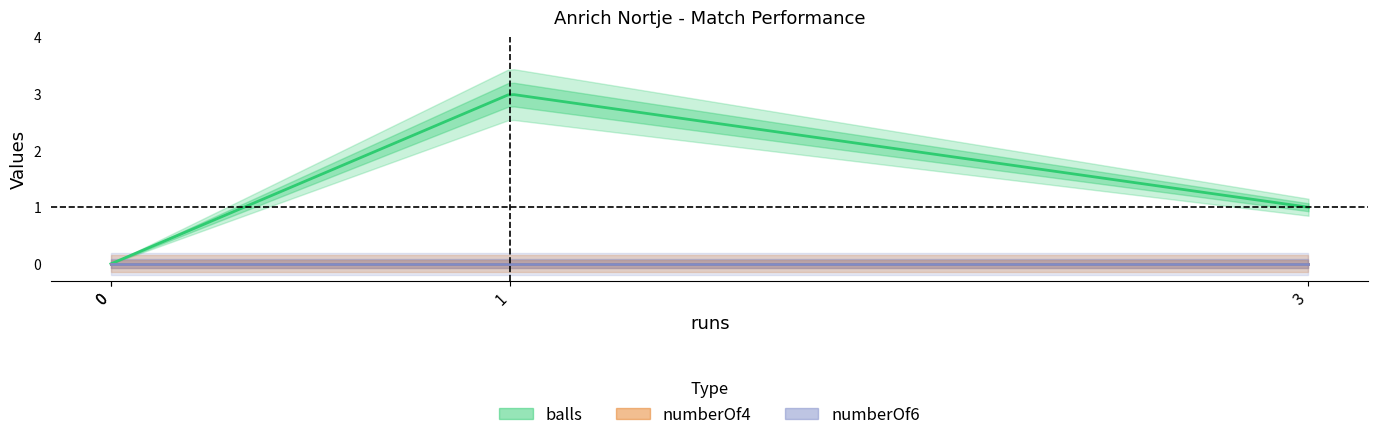

True or false: numberOf4 and balls intersect in this chart.

False